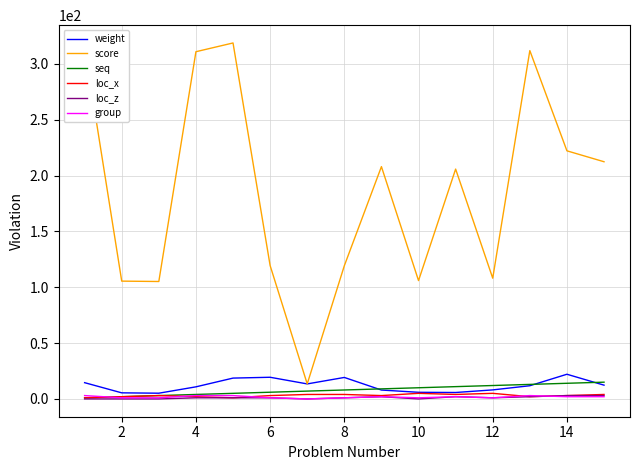

Which series has the largest total across all categories?

score